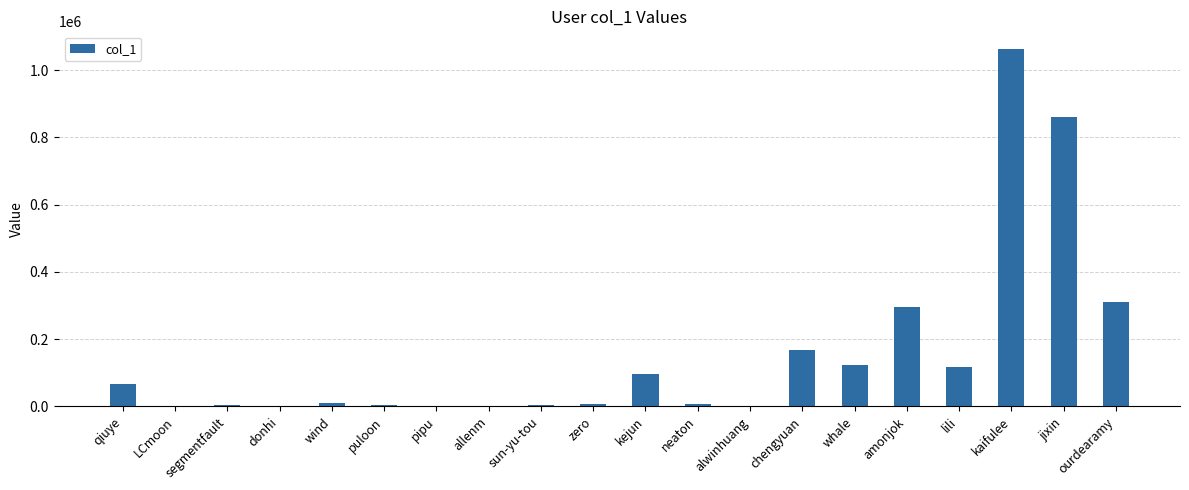

Which has a higher value, pipu or qiuye?

qiuye